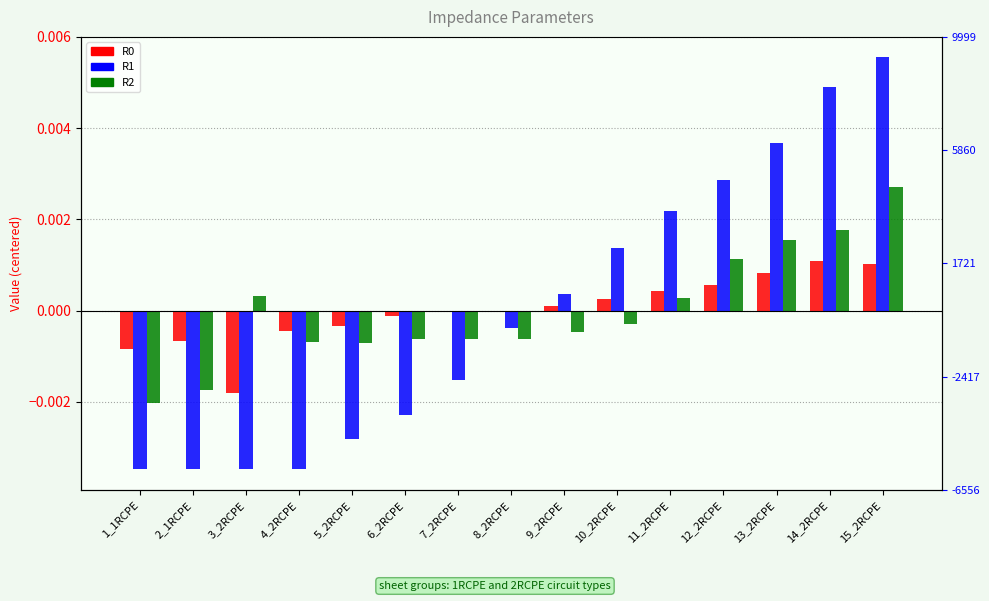

Is it true that R0 equals -0.0 at 7_2RCPE?

True